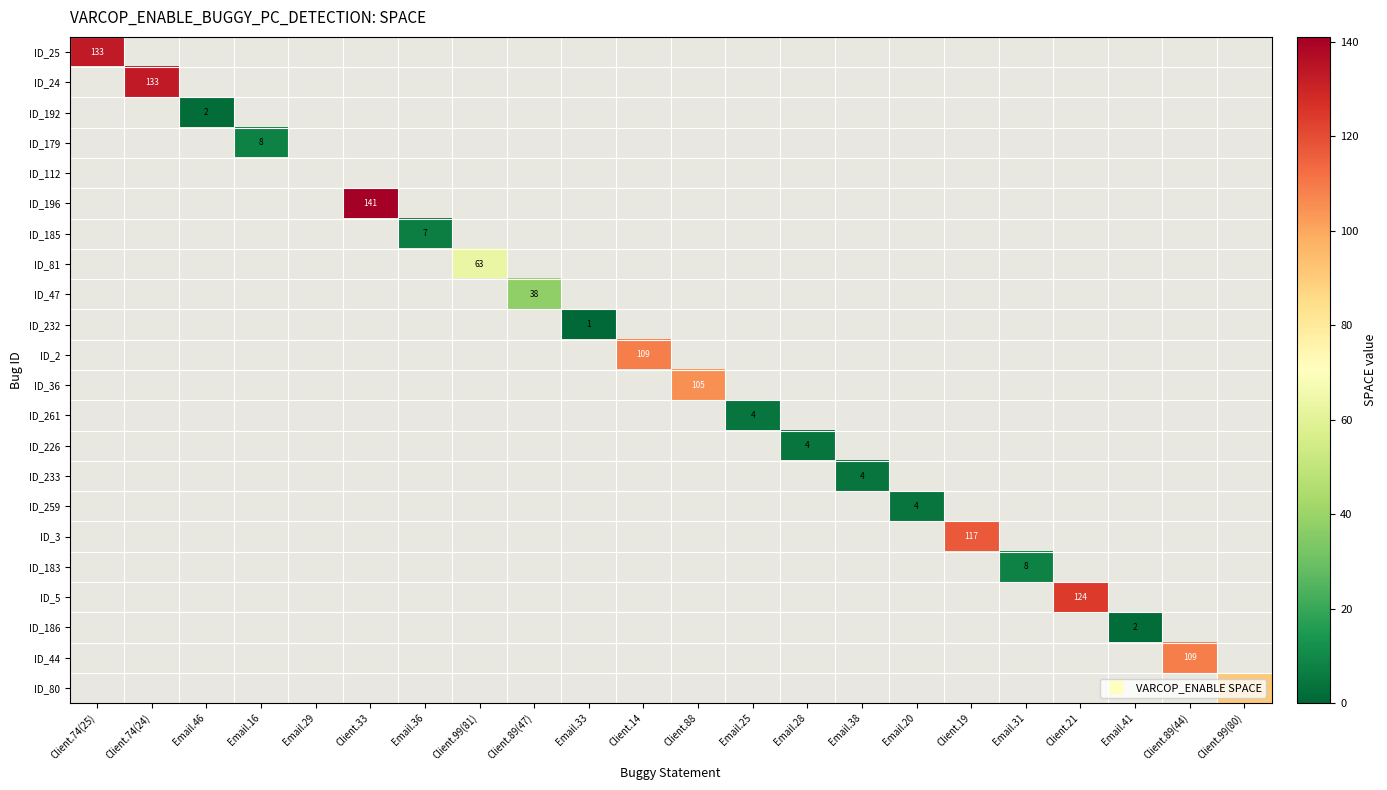

What is the difference between the ID_36 values at Email.41 and Client.88?

105